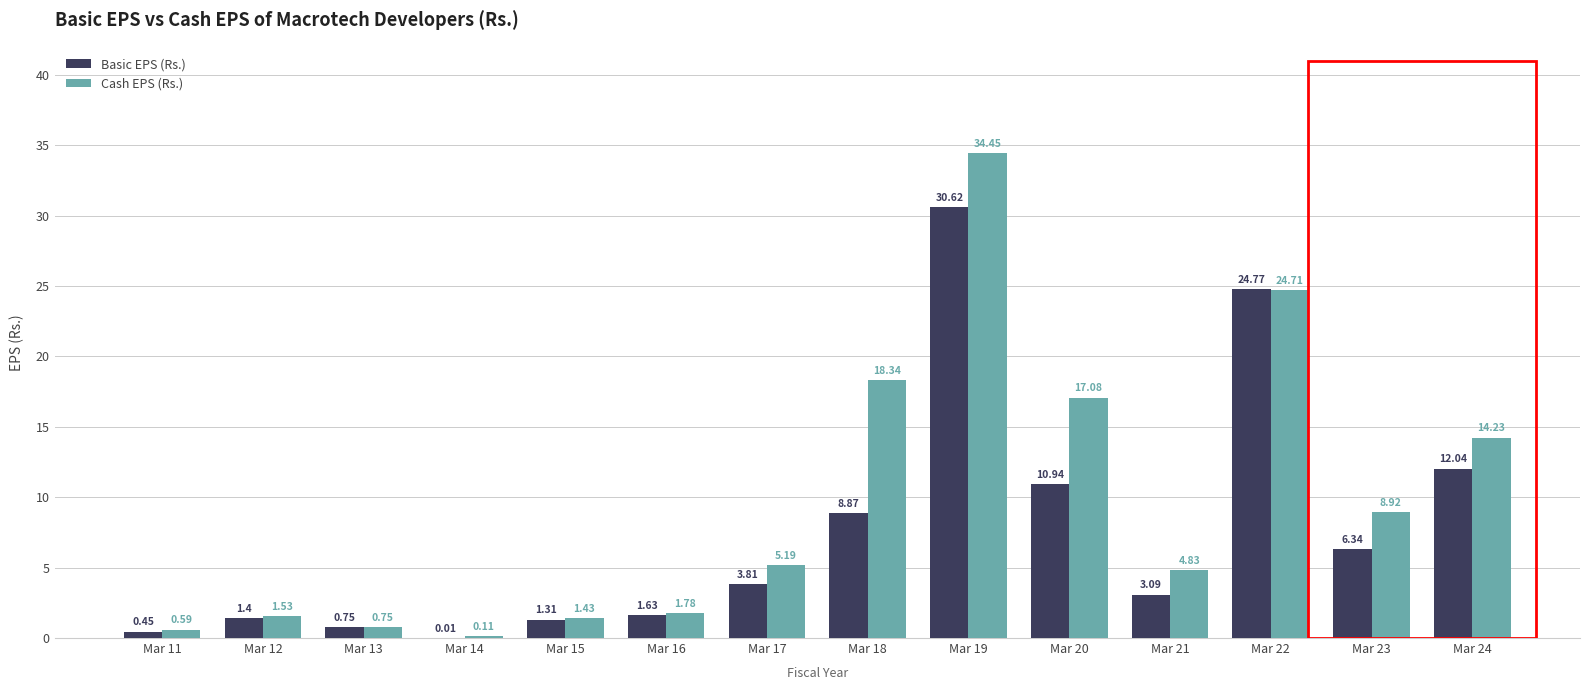

Between Mar 13 and Mar 16, which series saw the biggest shift?

Cash EPS (Rs.)